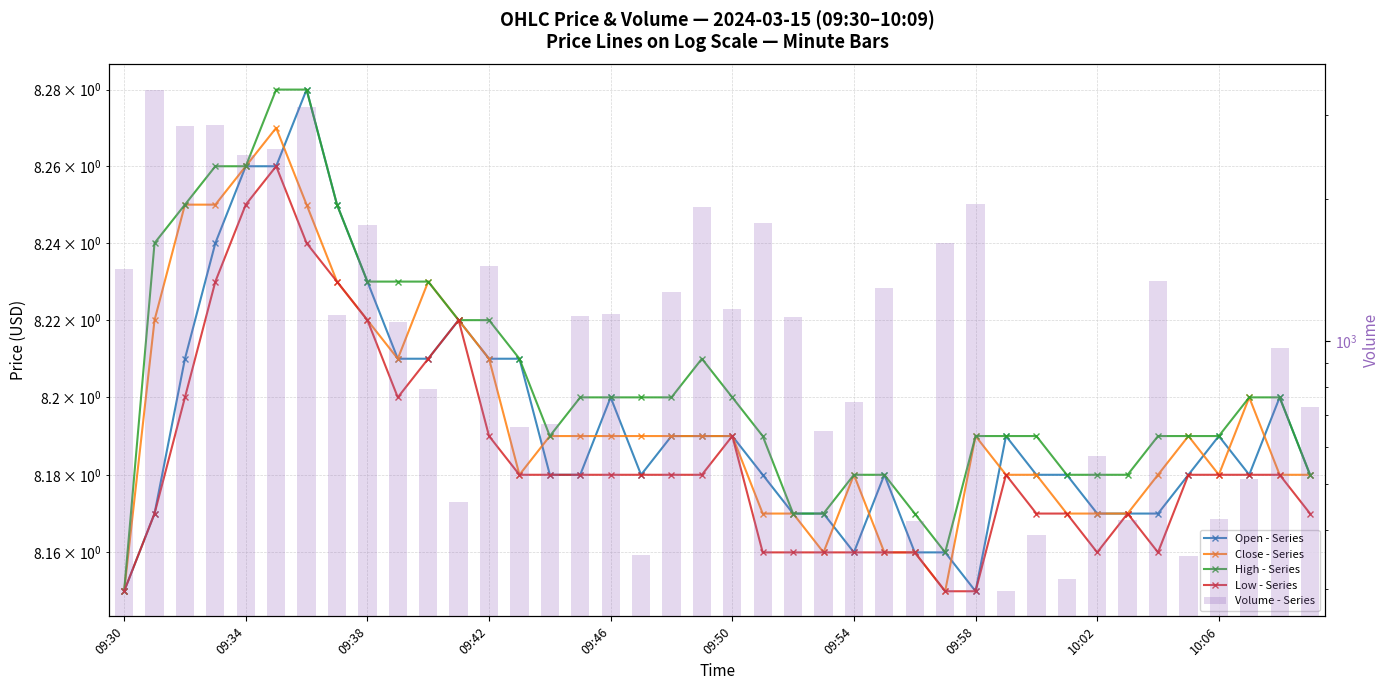

Reading left to right, extract all data points from this chart.

open: 8.2	8.2	8.2	8.2	8.3	8.3	8.3	8.2	8.2	8.2	8.2	8.2	8.2	8.2	8.2	8.2	8.2	8.2	8.2	8.2	8.2	8.2	8.2	8.2	8.2	8.2	8.2	8.2	8.2	8.2	8.2	8.2	8.2	8.2	8.2	8.2	8.2	8.2	8.2	8.2
close: 8.2	8.2	8.2	8.2	8.3	8.3	8.2	8.2	8.2	8.2	8.2	8.2	8.2	8.2	8.2	8.2	8.2	8.2	8.2	8.2	8.2	8.2	8.2	8.2	8.2	8.2	8.2	8.2	8.2	8.2	8.2	8.2	8.2	8.2	8.2	8.2	8.2	8.2	8.2	8.2
high: 8.2	8.2	8.2	8.3	8.3	8.3	8.3	8.2	8.2	8.2	8.2	8.2	8.2	8.2	8.2	8.2	8.2	8.2	8.2	8.2	8.2	8.2	8.2	8.2	8.2	8.2	8.2	8.2	8.2	8.2	8.2	8.2	8.2	8.2	8.2	8.2	8.2	8.2	8.2	8.2
low: 8.2	8.2	8.2	8.2	8.2	8.3	8.2	8.2	8.2	8.2	8.2	8.2	8.2	8.2	8.2	8.2	8.2	8.2	8.2	8.2	8.2	8.2	8.2	8.2	8.2	8.2	8.2	8.2	8.2	8.2	8.2	8.2	8.2	8.2	8.2	8.2	8.2	8.2	8.2	8.2
volume: 1421.0	3402.0	2855.0	2863.0	2478.0	2545.0	3123.0	1138.0	1761.0	1097.0	792.0	459.0	1440.0	659.0	669.0	1133.0	1143.0	354.0	1270.0	1923.0	1171.0	1781.0	1126.0	648.0	746.0	1296.0	417.0	1611.0	1952.0	297.0	391.0	315.0	574.0	419.0	1340.0	353.0	422.0	512.0	969.0	727.0